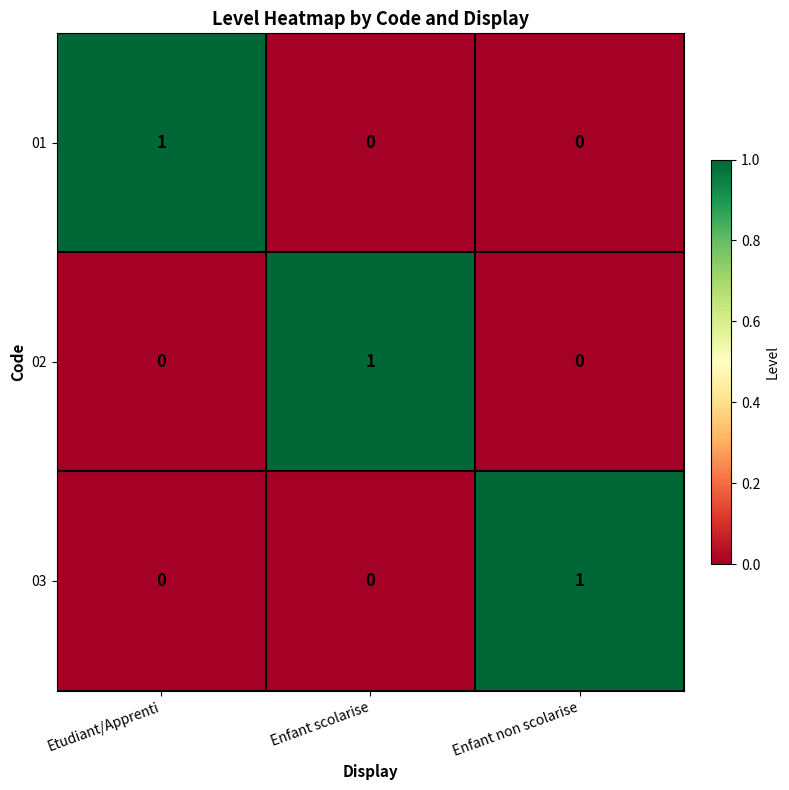

How many values in 02 are above zero?

1